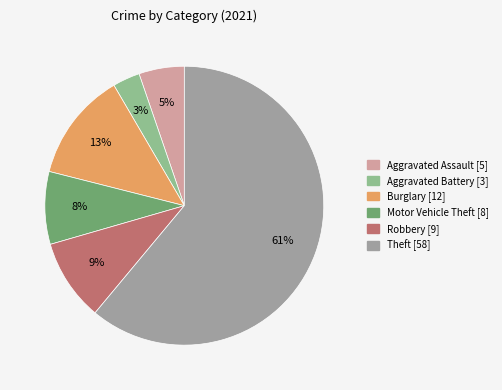

Count the number of slices in the pie.

6